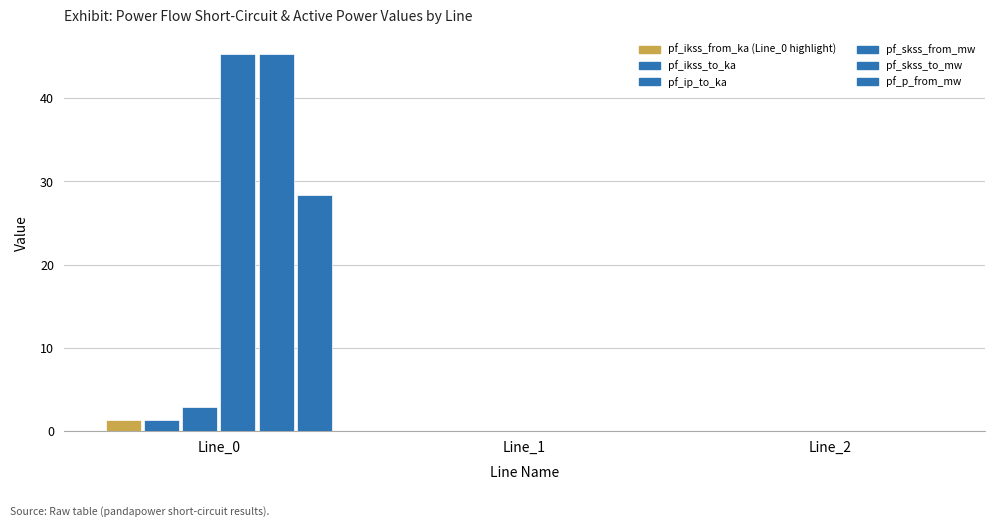

How many groups of bars are there?

3